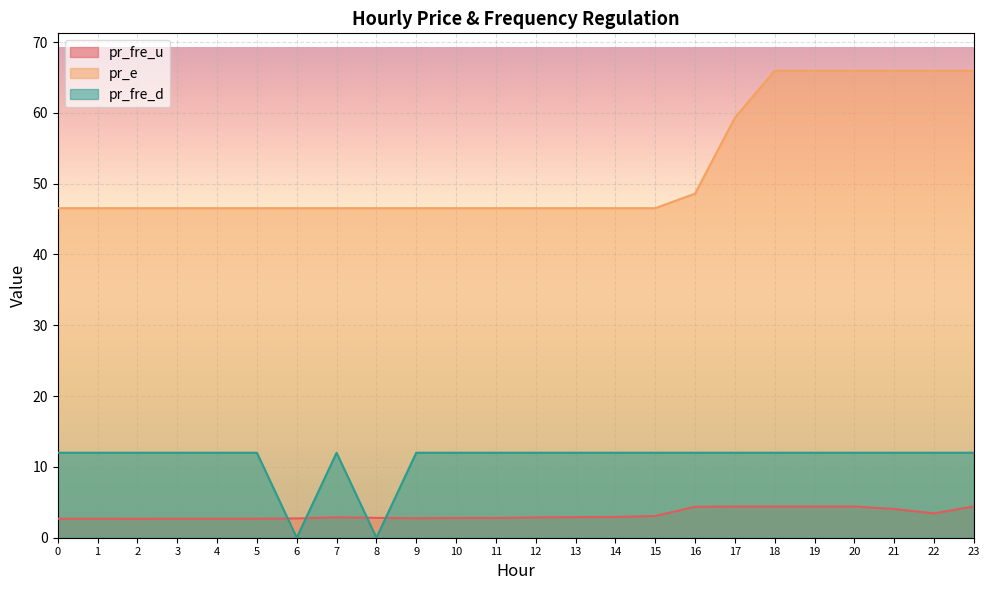

Where is pr_fre_d nearest to the value 6?

8